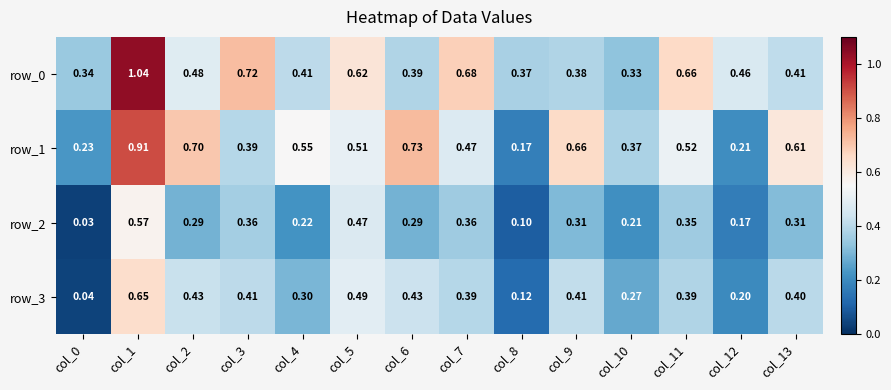

What value does the row_3 series have at col_6?

0.4